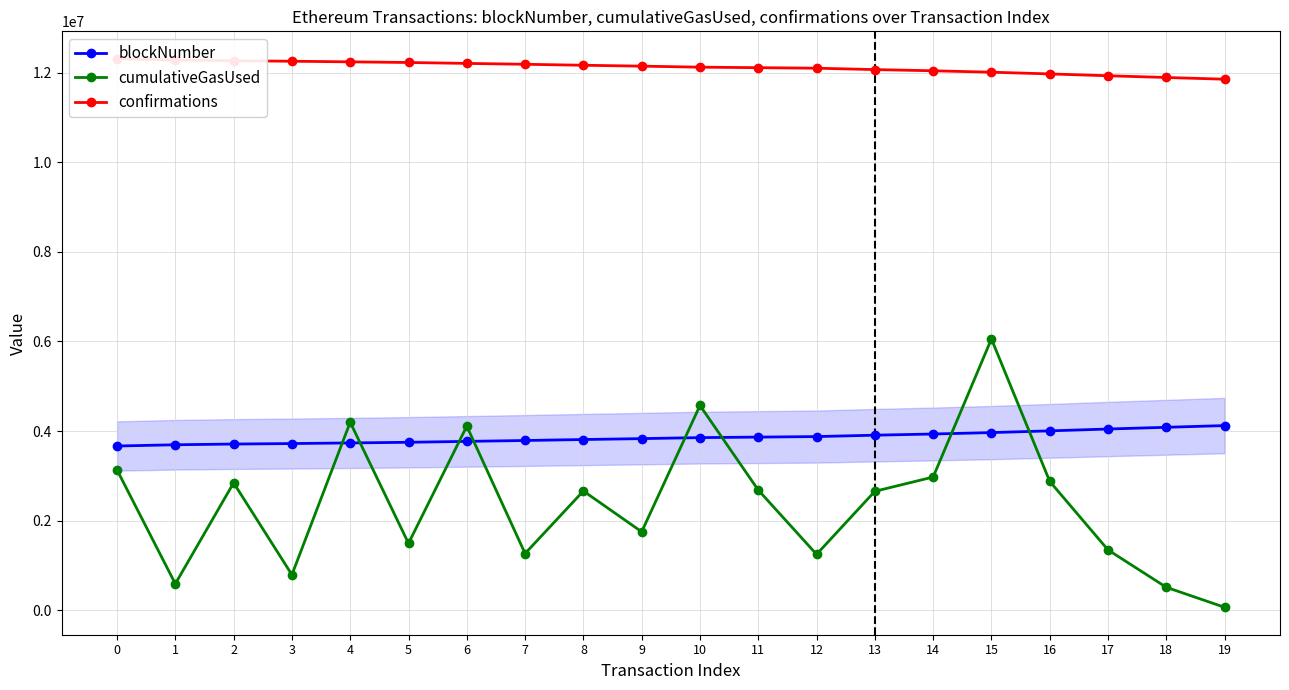

Which series has the largest total across all categories?

confirmations